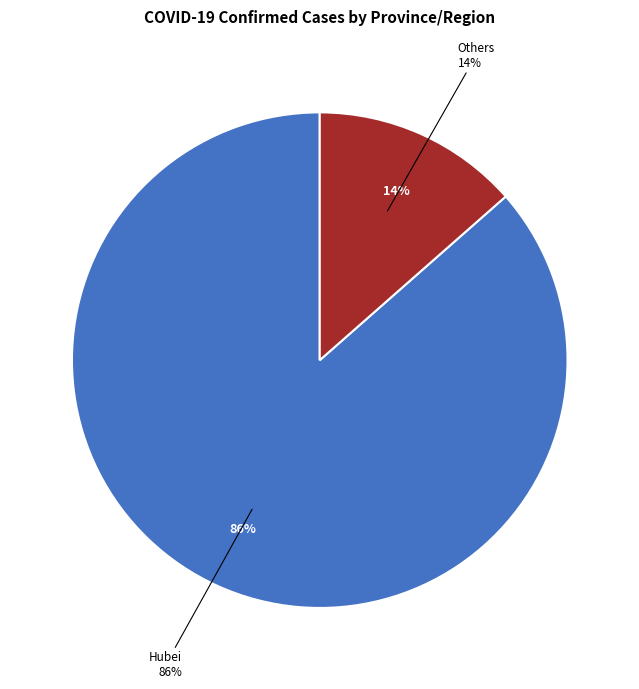

Which category accounts for the majority?

Hubei